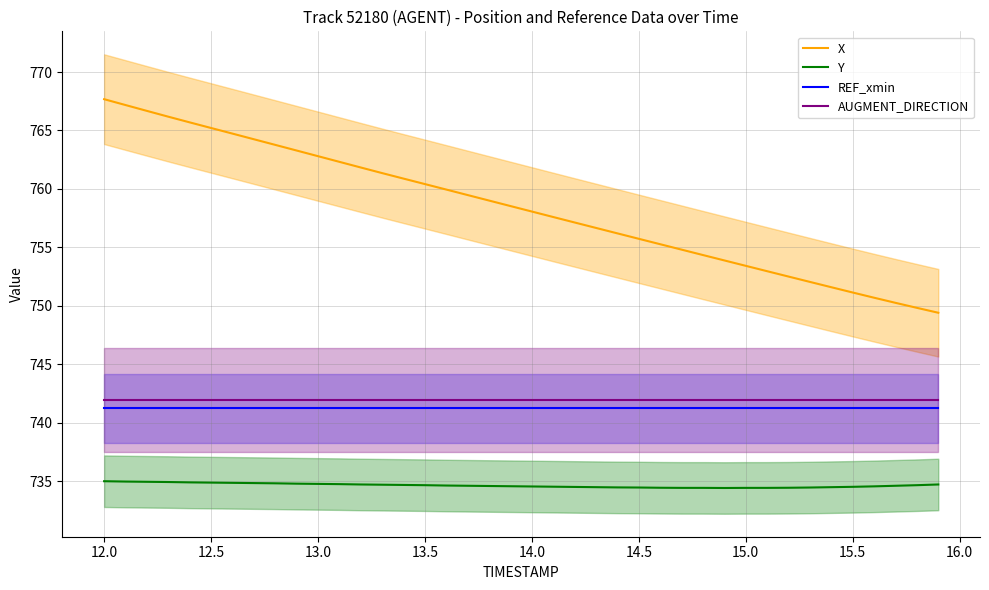

The AUGMENT_DIRECTION series shows 1047.8 at 14.0. True or false?

False